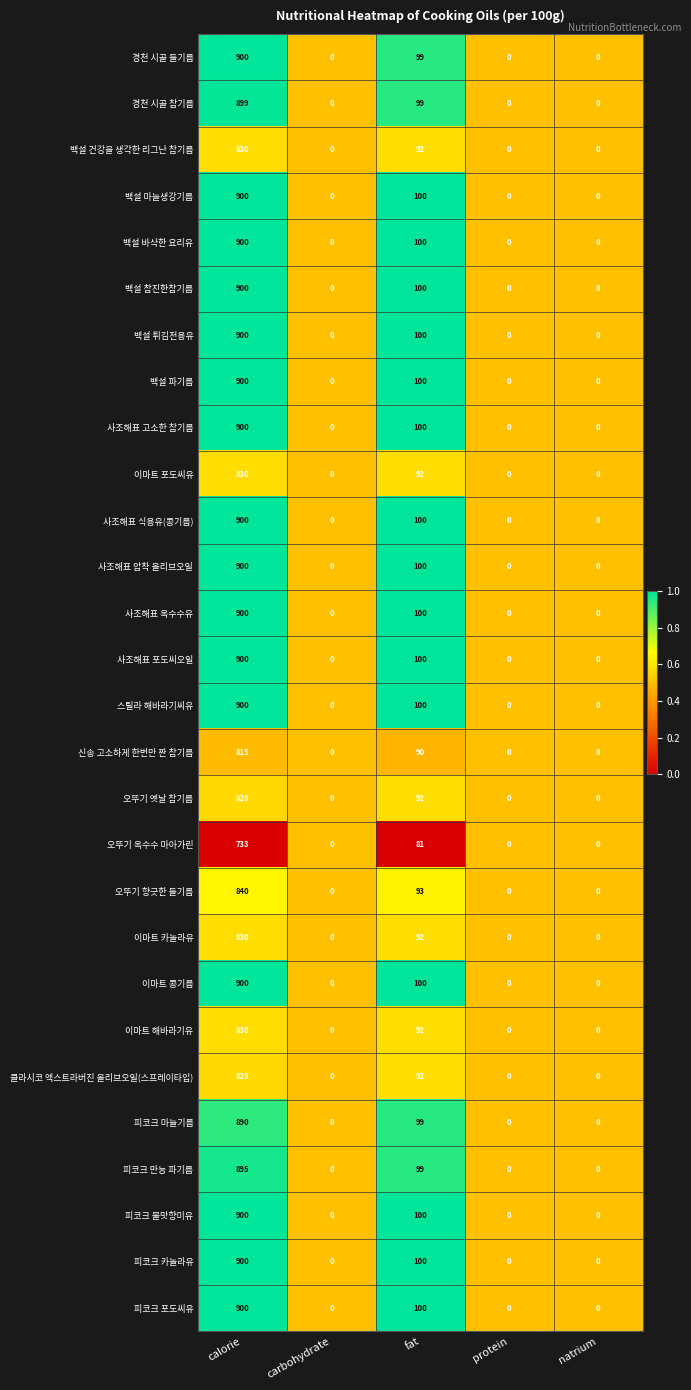

Is it true that 피코크 포도씨유 equals 0 at carbohydrate?

True